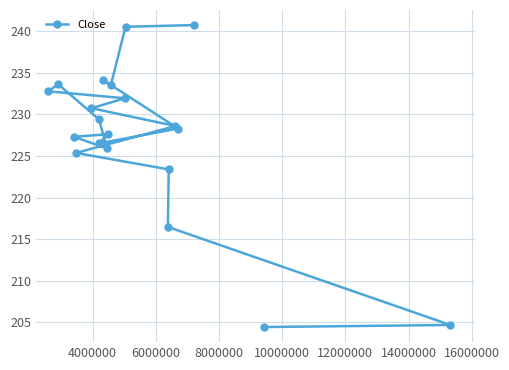

What is the average value?

227.3